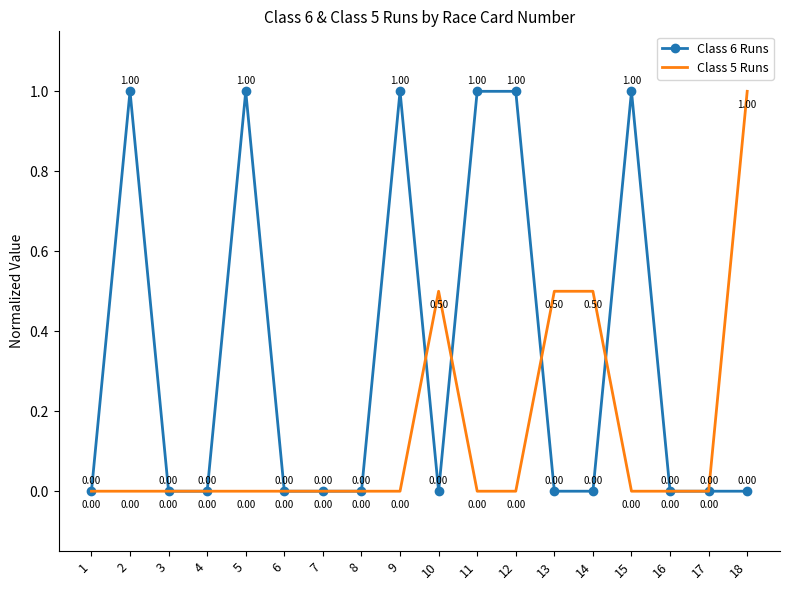

Reading right to left, transcribe all the data shown in this chart.

Class 6 Runs: 18=0.0	17=0.0	16=0.0	15=1.0	14=0.0	13=0.0	12=1.0	11=1.0	10=0.0	9=1.0	8=0.0	7=0.0	6=0.0	5=1.0	4=0.0	3=0.0	2=1.0	1=0.0
Class 5 Runs: 18=1.0	17=0.0	16=0.0	15=0.0	14=0.5	13=0.5	12=0.0	11=0.0	10=0.5	9=0.0	8=0.0	7=0.0	6=0.0	5=0.0	4=0.0	3=0.0	2=0.0	1=0.0